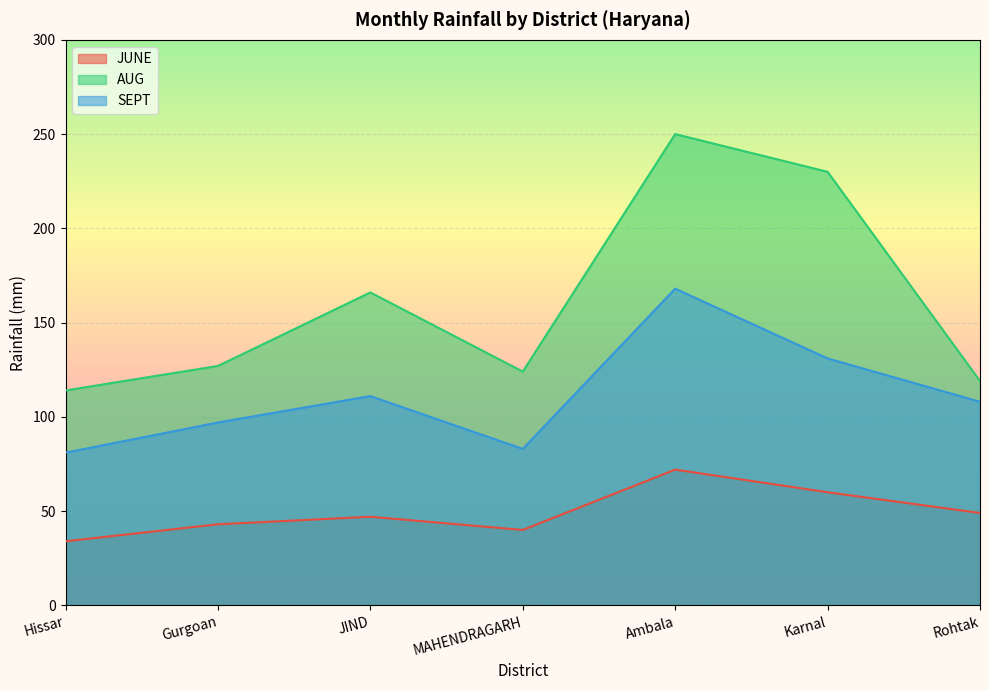

What value does the AUG series have at MAHENDRAGARH?

124